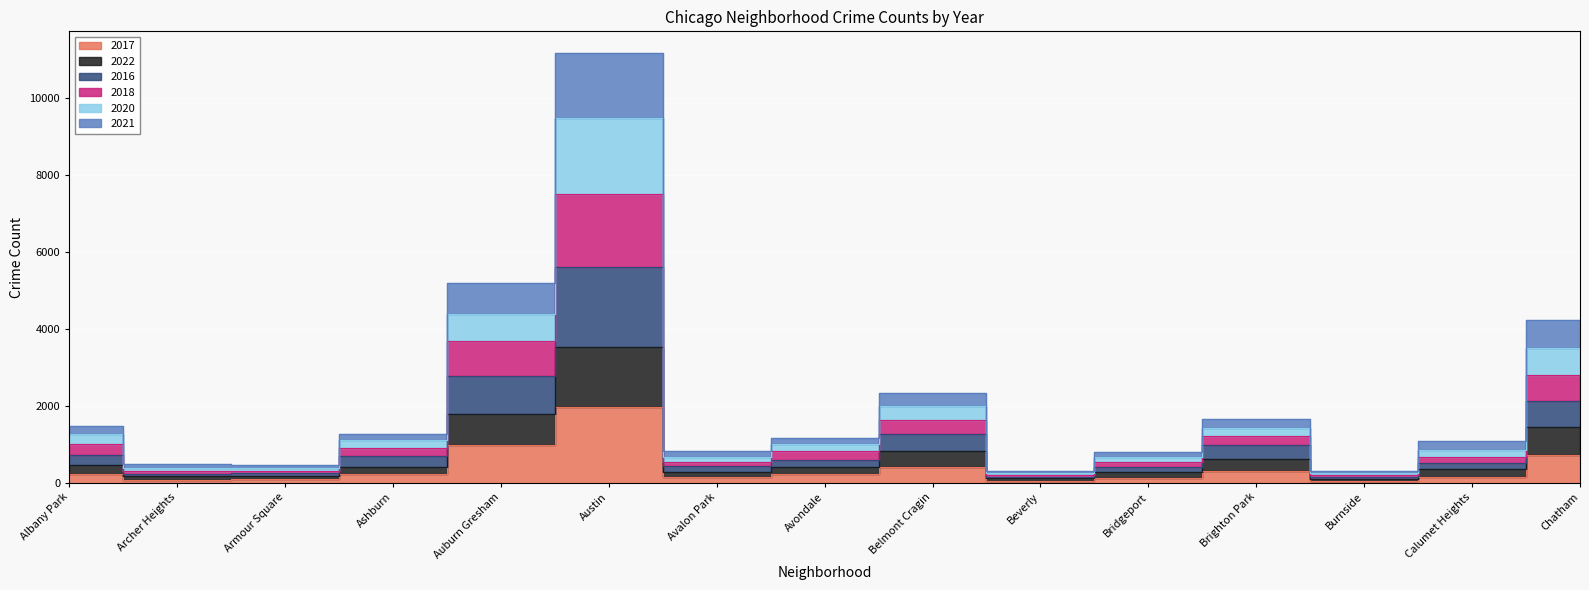

True or false: 2018 and 2020 cross at least once.

False